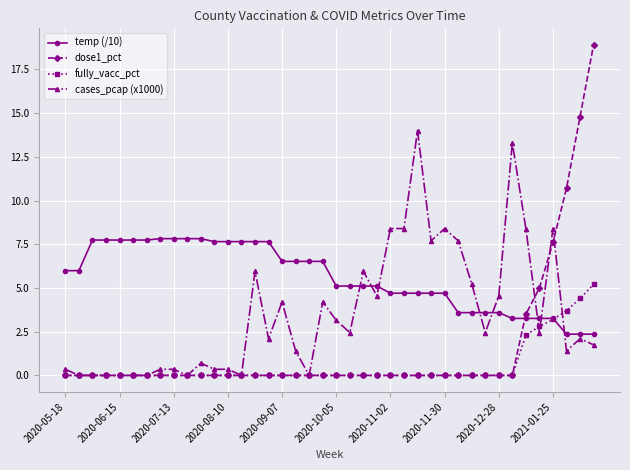

List the series in order of their peak value, lowest first.

fully_vacc_pct, temp (/10), cases_pcap (x1000), dose1_pct